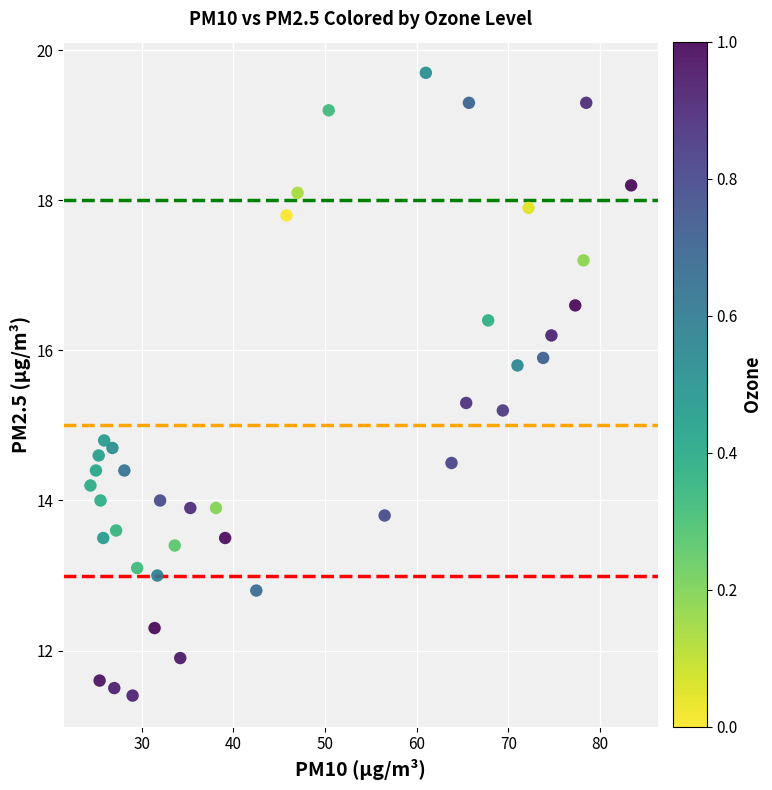

What is the range of X values (max minus min)?

59.0